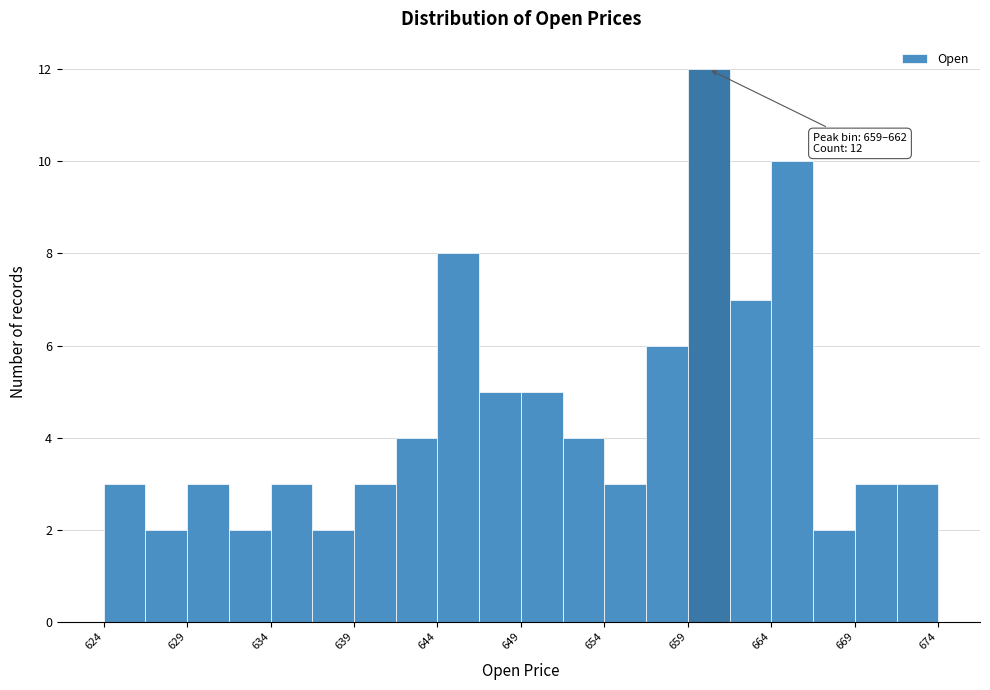

Which range on the x-axis has the tallest bar?

659.0 to 661.5